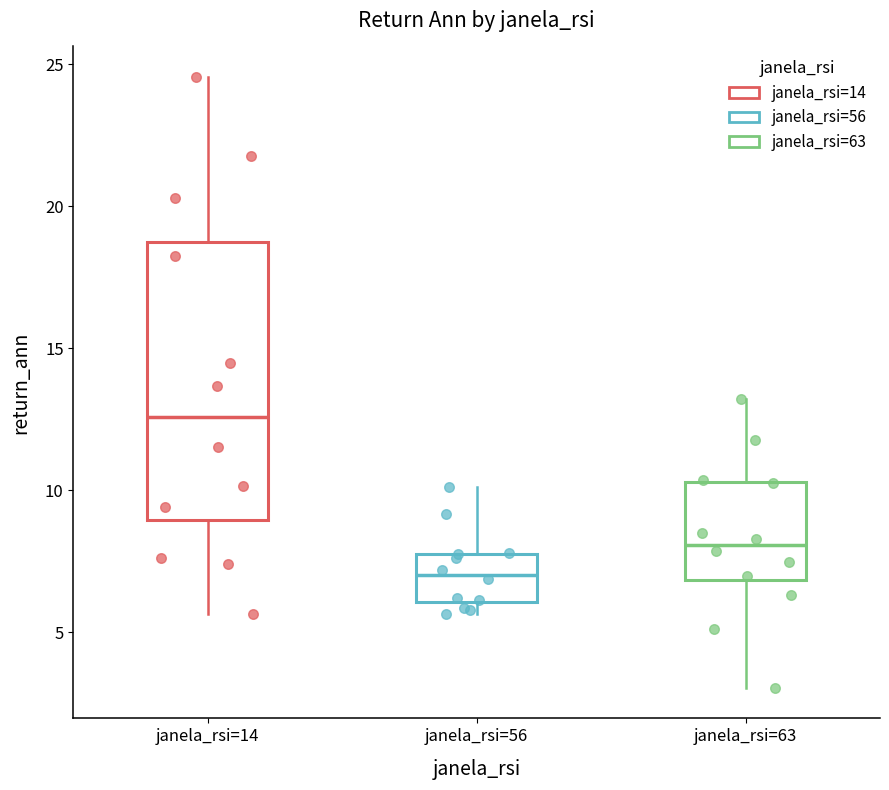

Where is the upper edge of the box for janela_rsi=56 on the y-axis? The values are not printed on the chart, so give them approximately, as read against the axis.

8.0